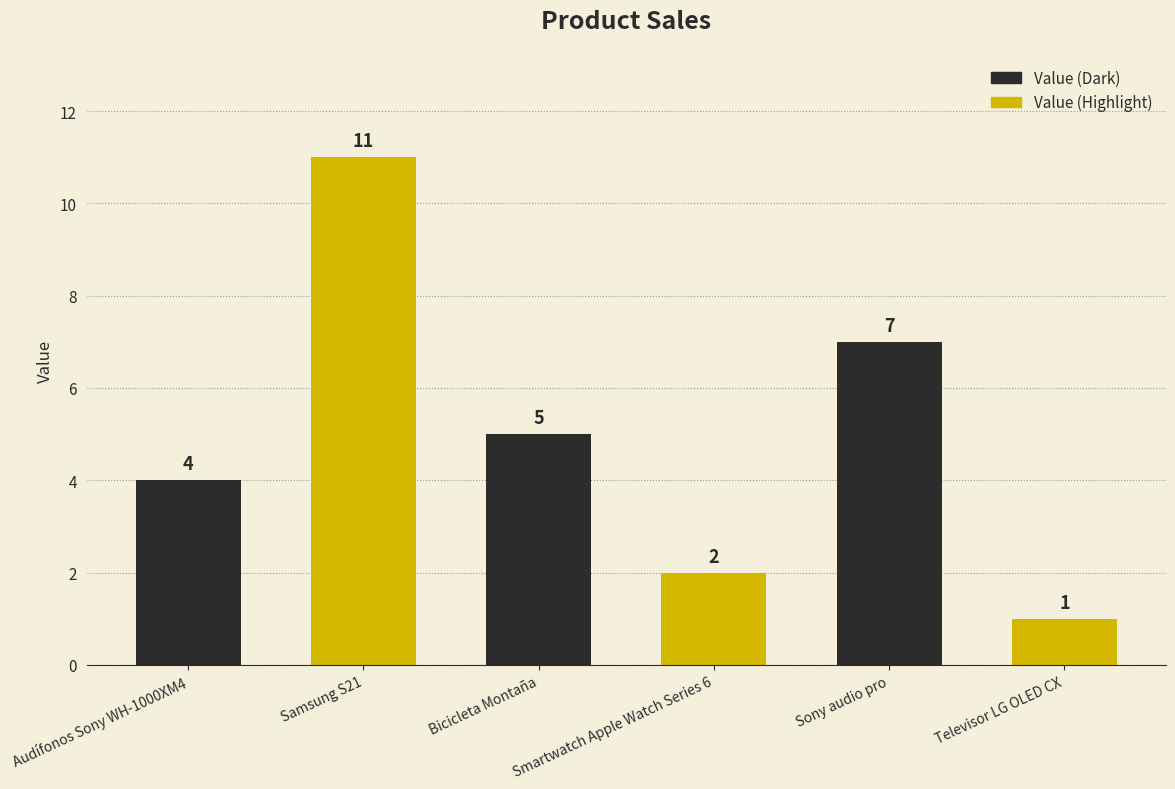

What is the change in value from Audífonos Sony WH-1000XM4 to Smartwatch Apple Watch Series 6?

-2